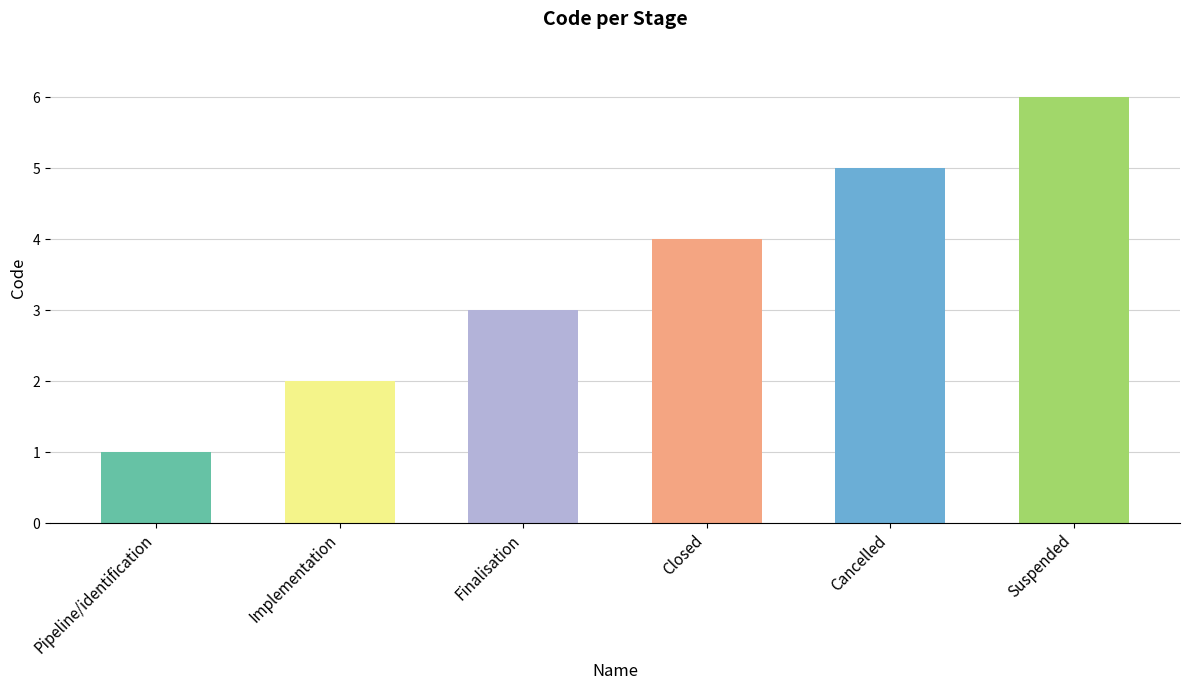

How many series are shown in this chart?

1